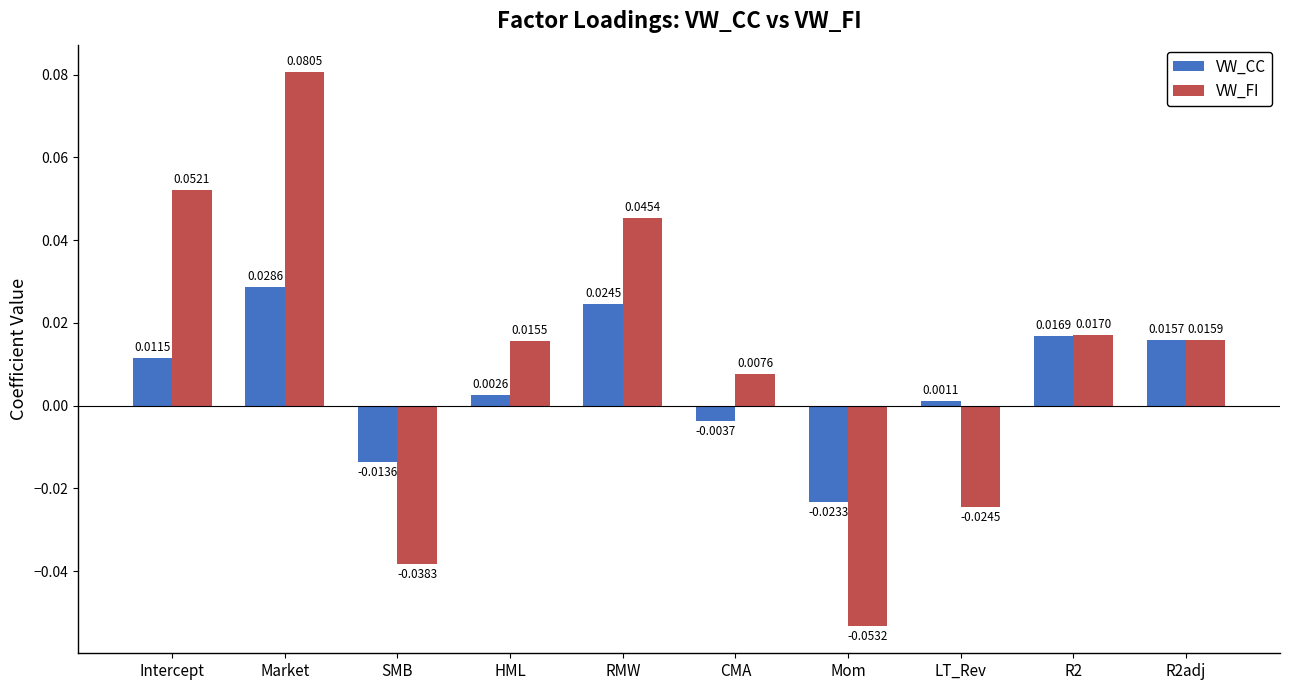

Rank the series by their average value, from highest to lowest.

VW_FI, VW_CC